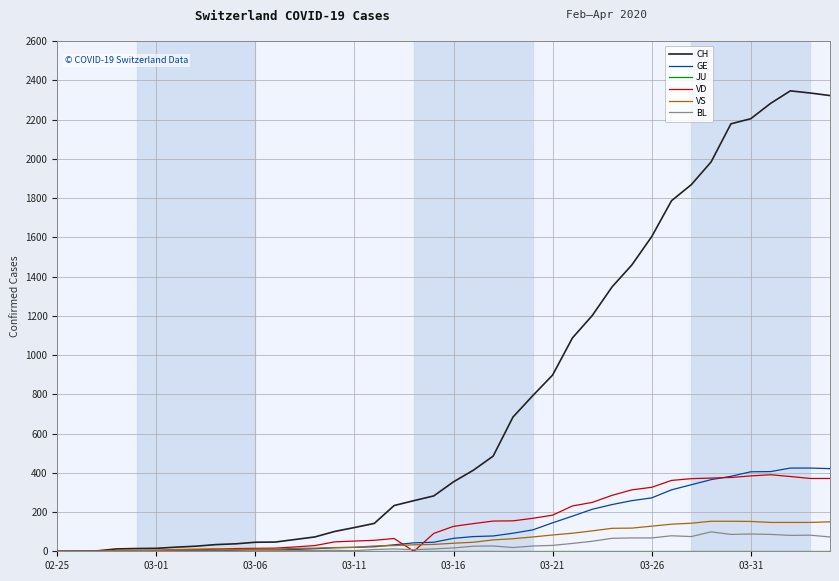

Which series has the largest total across all categories?

CH